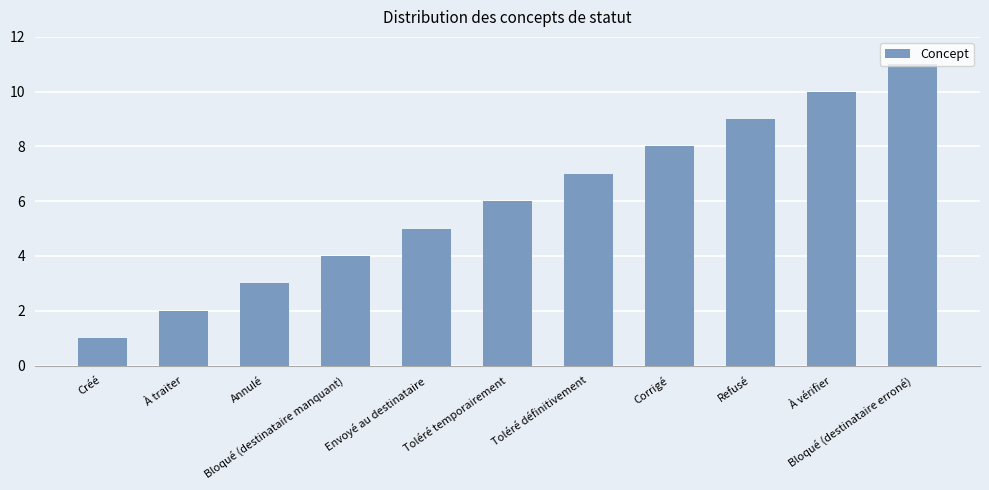

What is the value of the 2nd bar from the left?

2